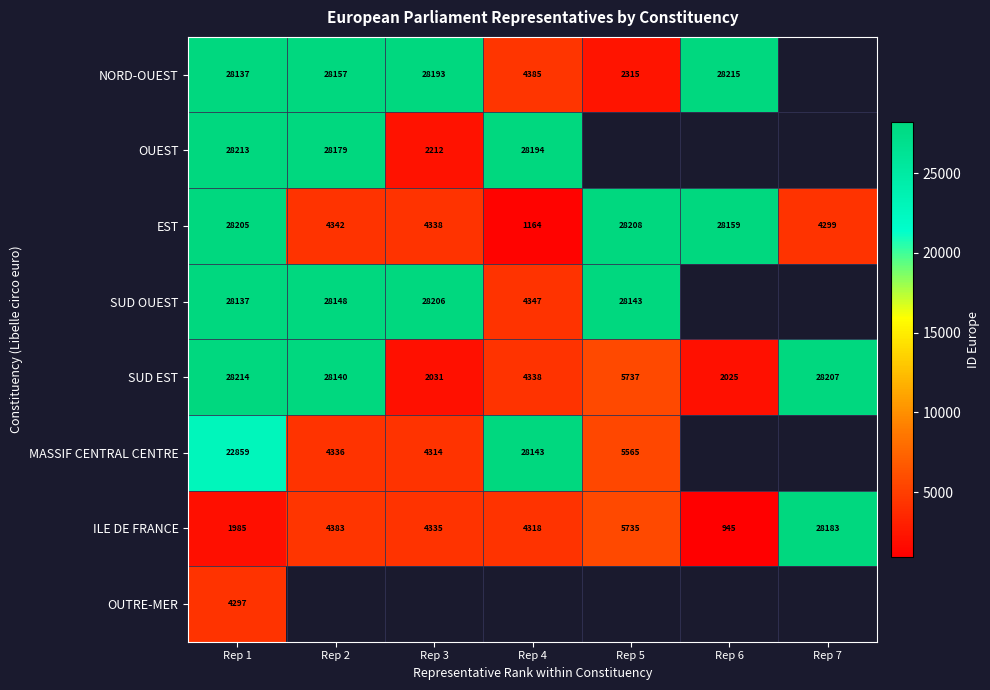

Is it true that ILE DE FRANCE equals 4335 at Rep 3?

True